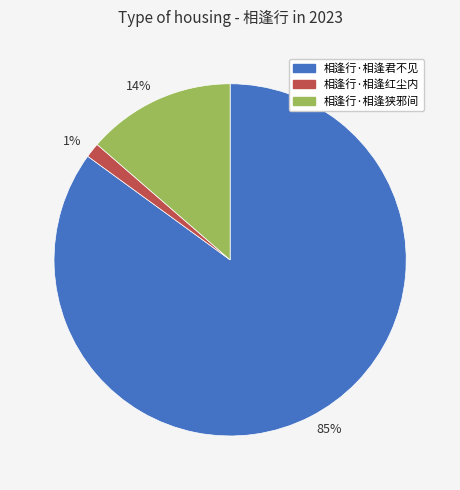

To the nearest percent, what portion does 相逢行·相逢狭邪间 represent?

14%